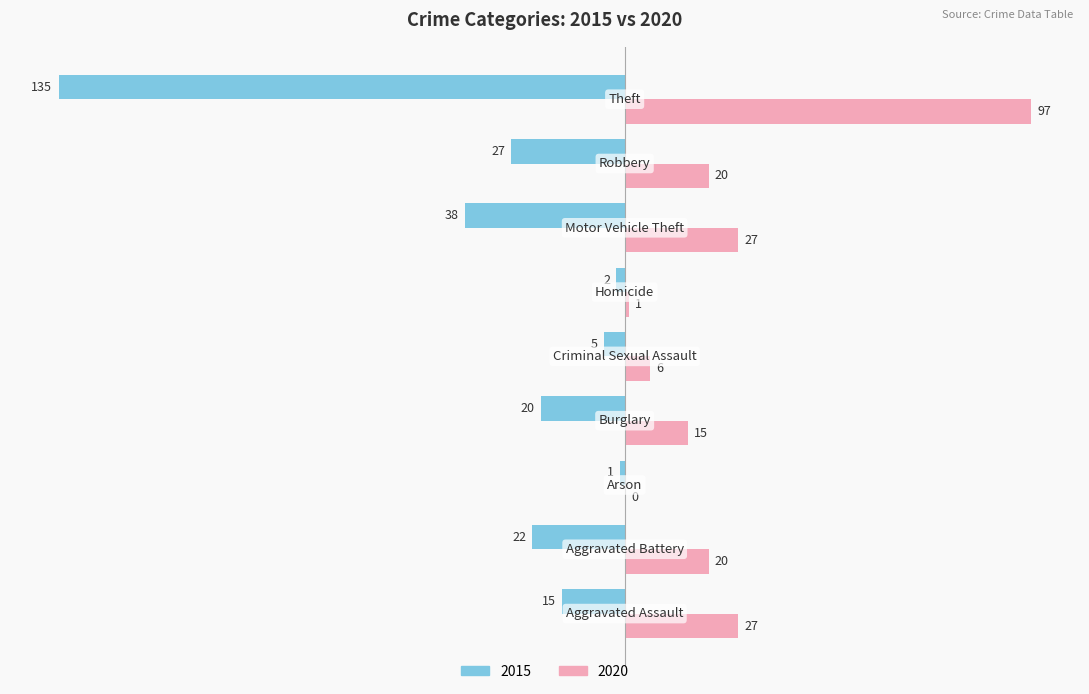

Which series has the largest total across all categories?

2020